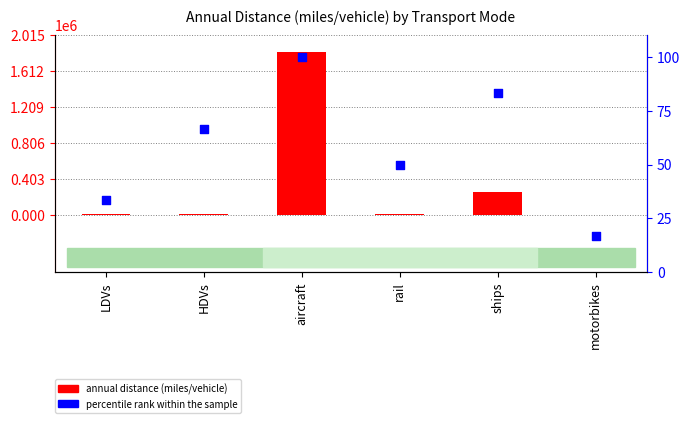

Which series contains the highest Y value?

annual distance (miles/vehicle)